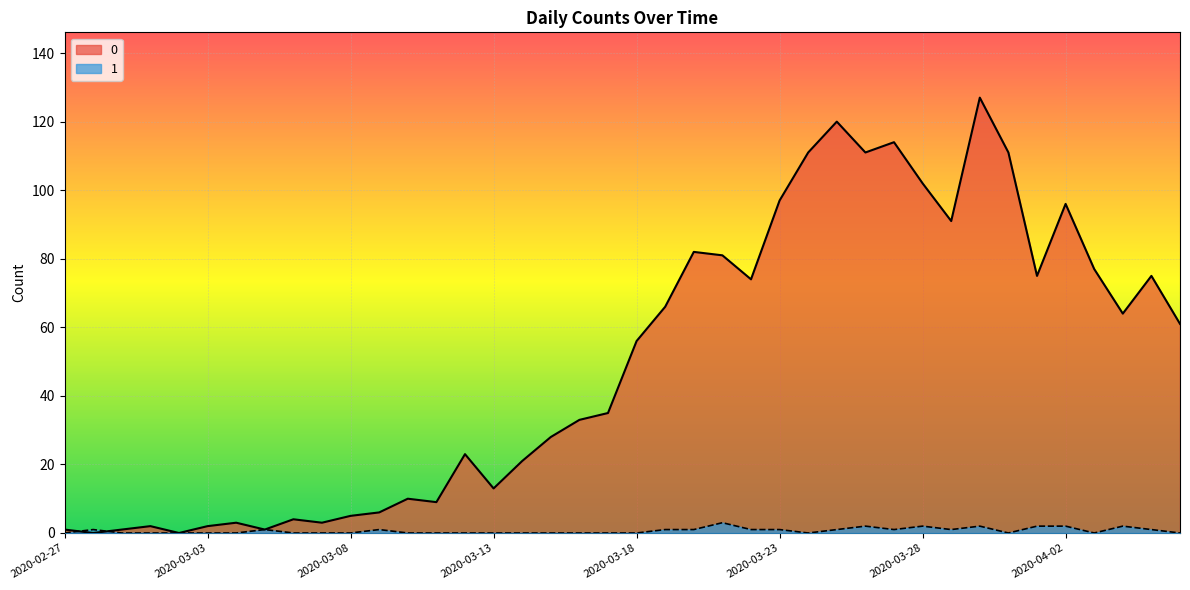

True or false: 0 has a value of 47 at 2020-04-05.

False